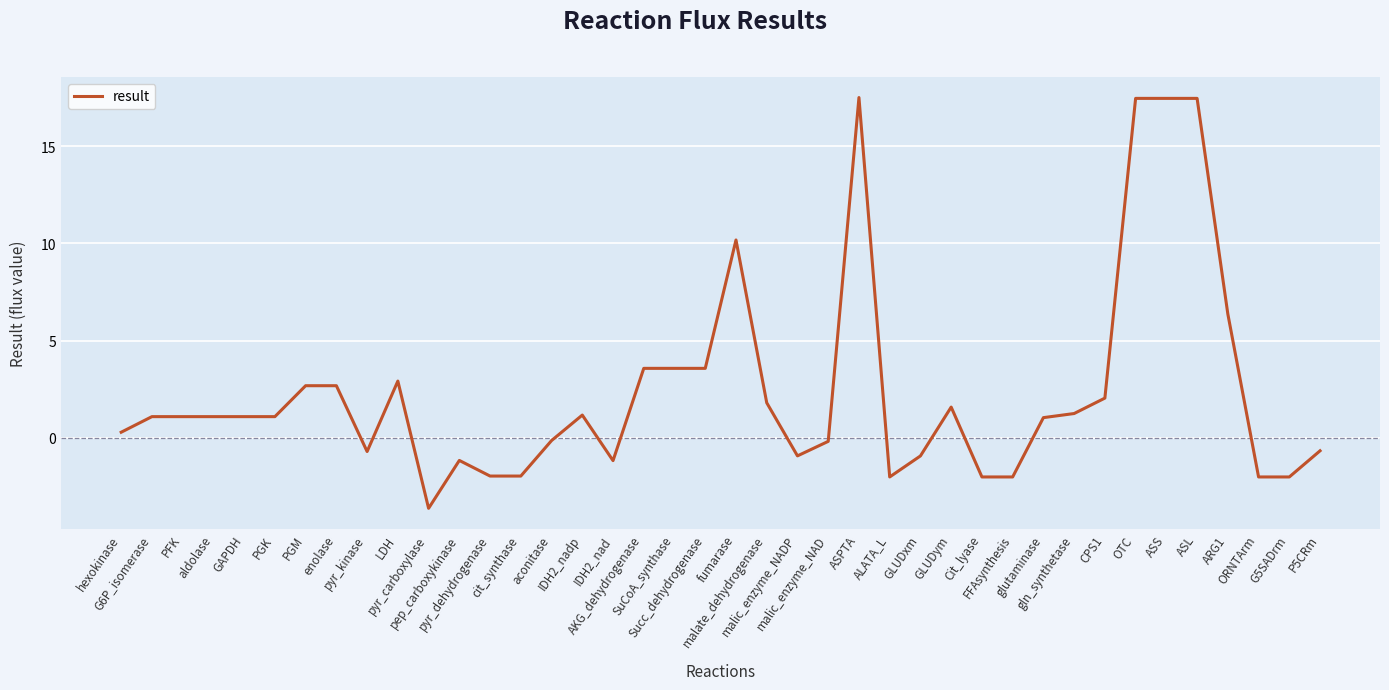

What is the difference between the second highest and minimum values?

21.1